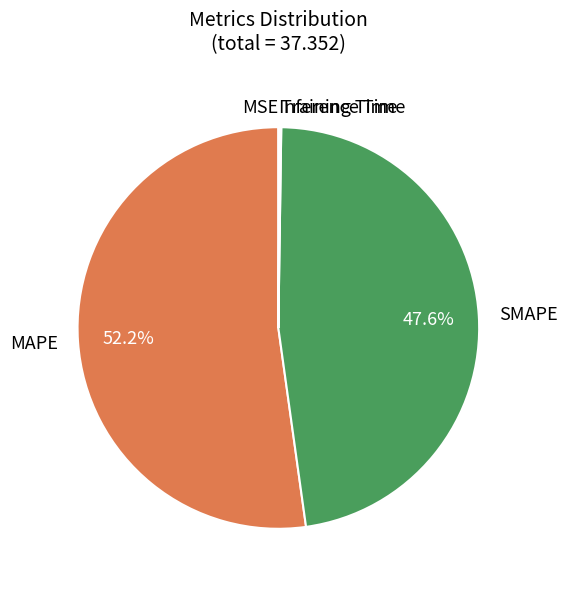

What is the largest slice in the pie chart?

MAPE